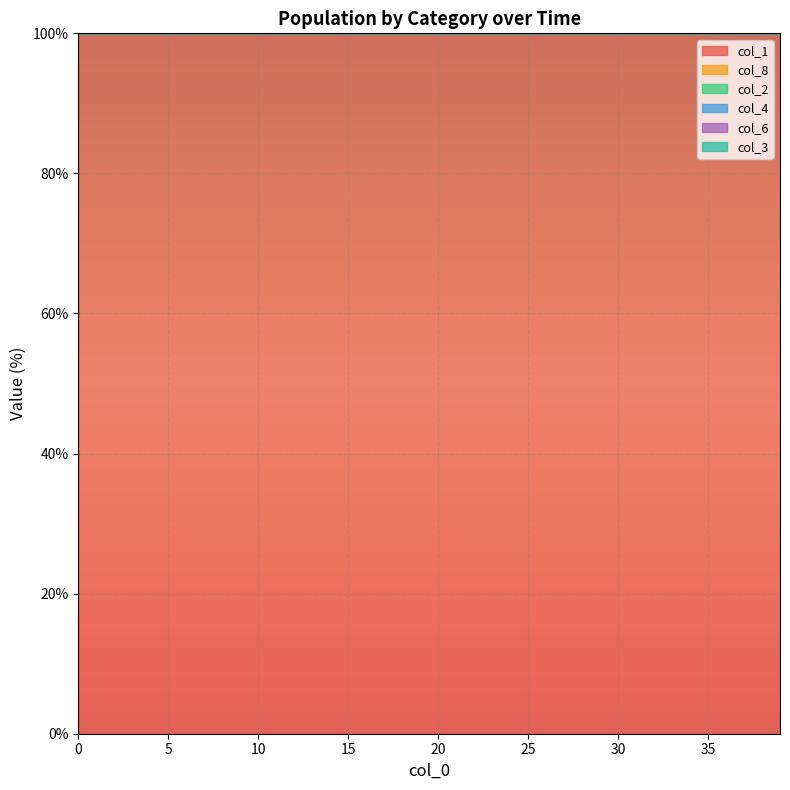

True or false: col_1 and col_4 intersect in this chart.

False